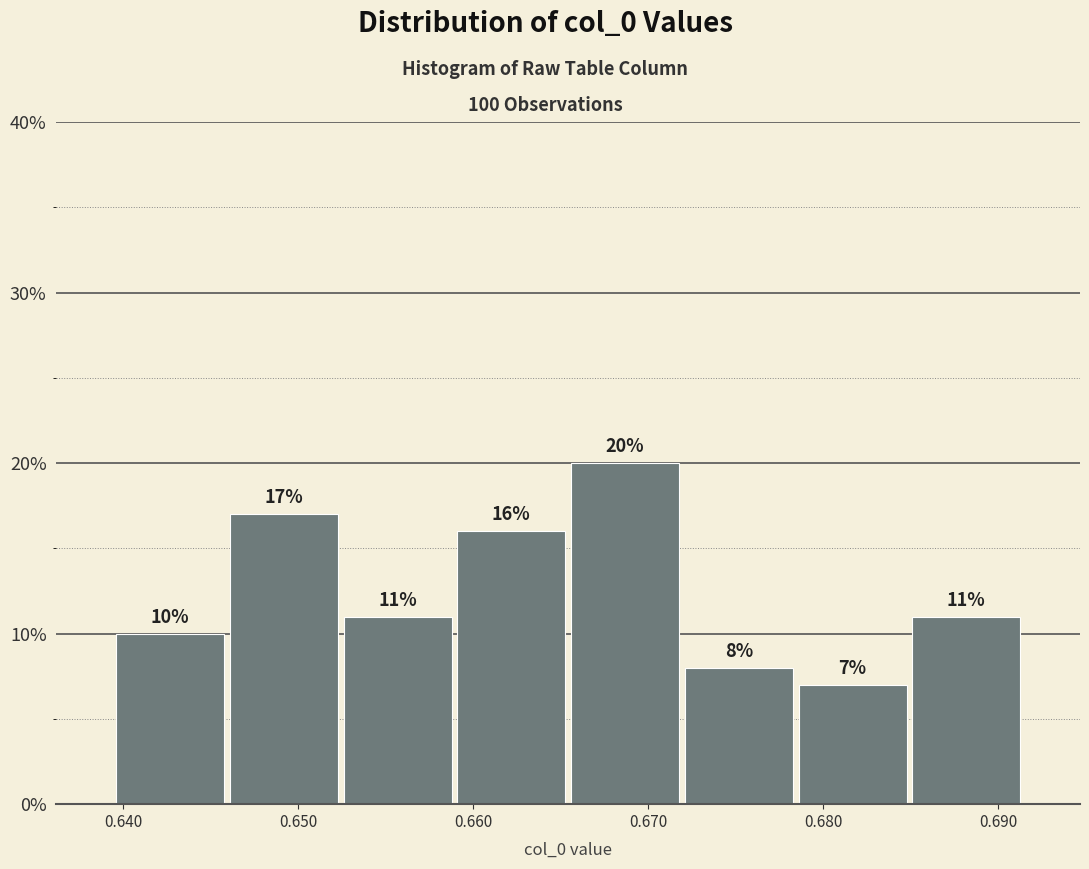

How tall is the bar that spans 0.639 to 0.646 on the x-axis? The bar edges are not printed on the chart, so give them approximately, as read against the axis.

10